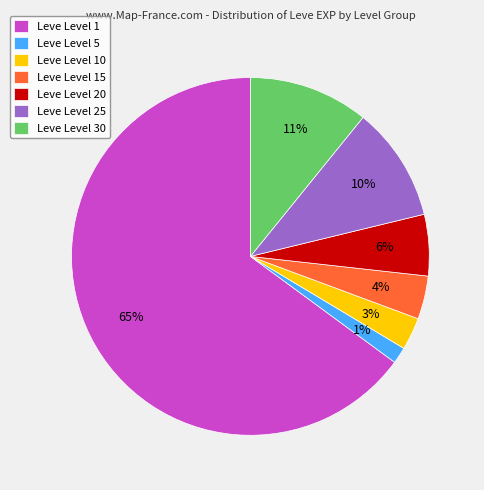

Is the sum of Leve Level 25 and Leve Level 20 greater than half?

No